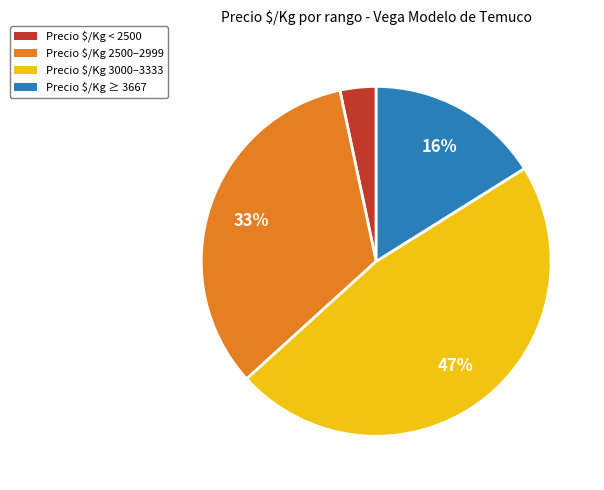

How many slices are in this pie chart?

4